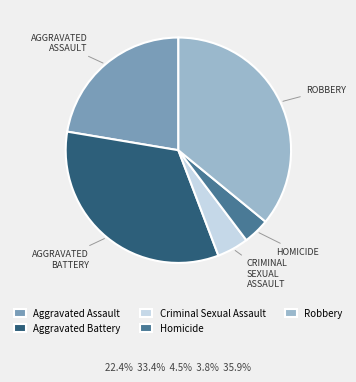

Rank the categories by value from highest to lowest.

Robbery, Aggravated Battery, Aggravated Assault, Criminal Sexual Assault, Homicide